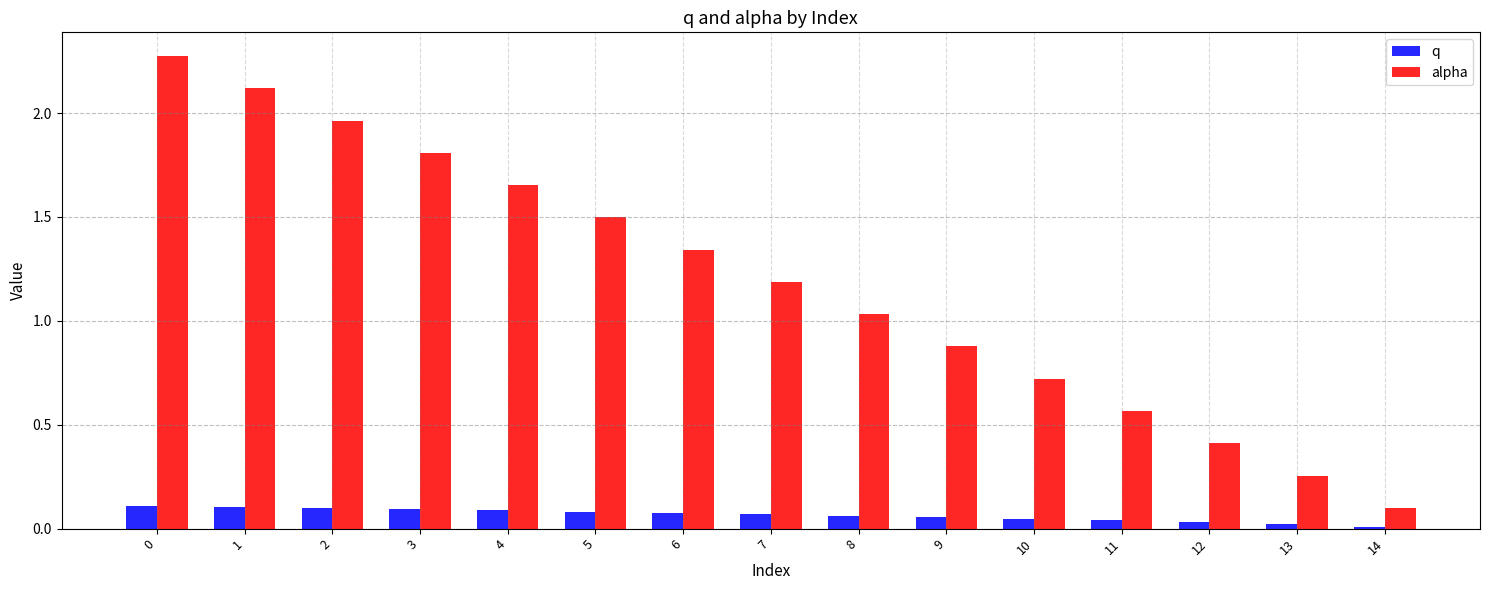

List the series in order of their overall mean, highest first.

alpha, q